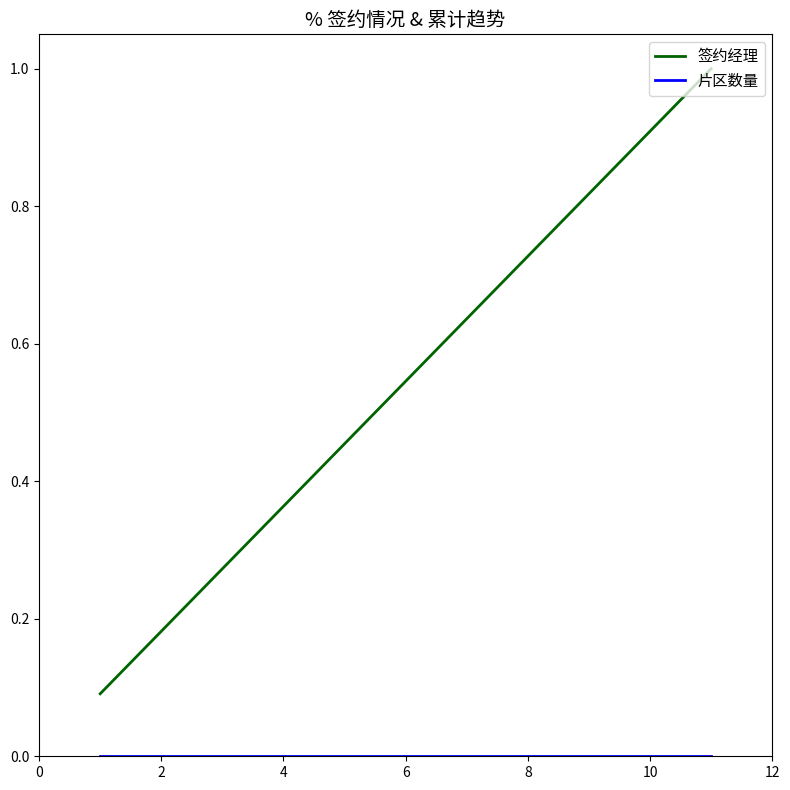

Which series has the widest spread of values?

签约经理